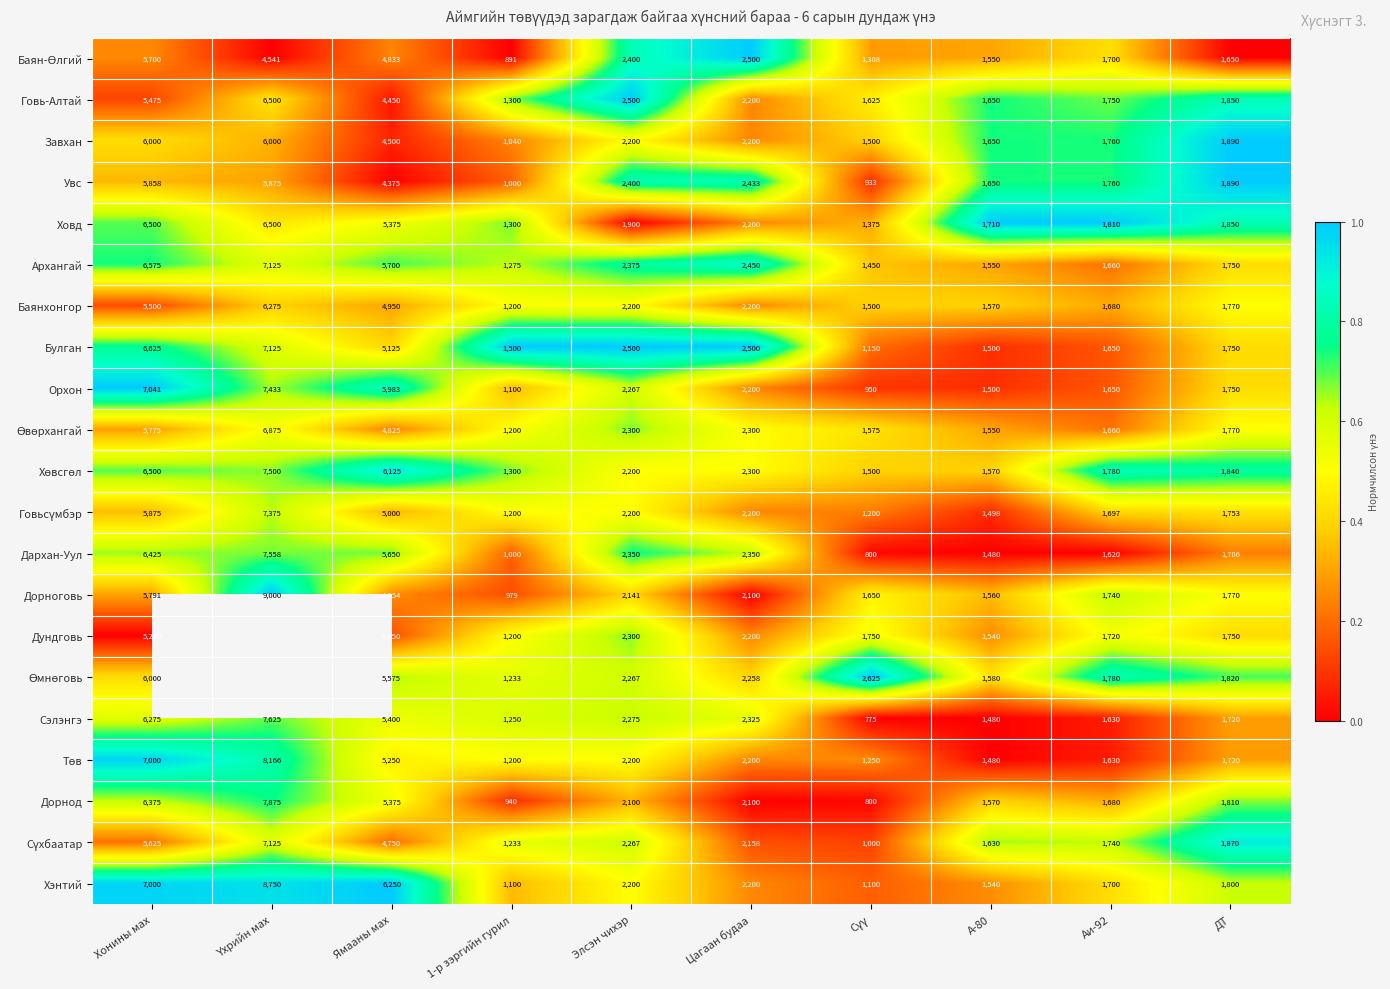

Where does the Ховд series first go above 1900?

Хонины мах